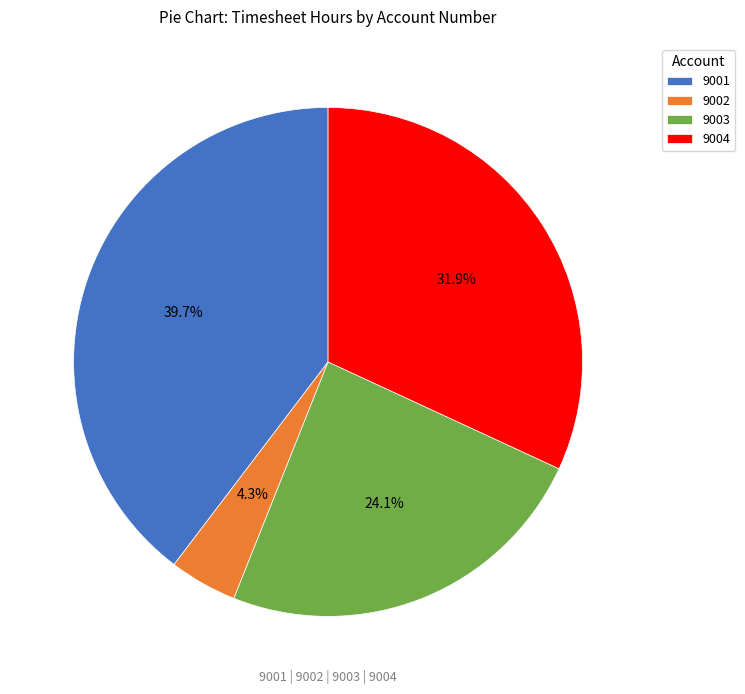

Approximately how many times larger is the value at 9004 compared to 9001?

0.8